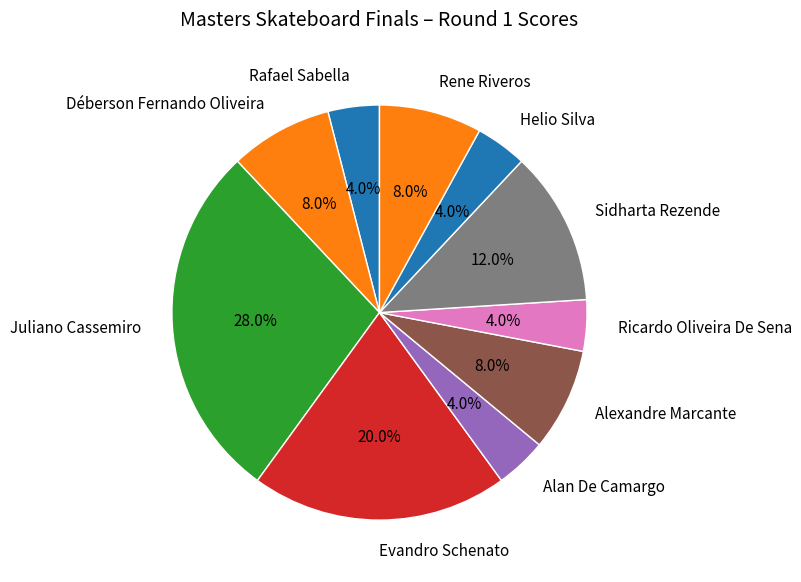

Which category has the biggest portion of the pie?

Juliano Cassemiro